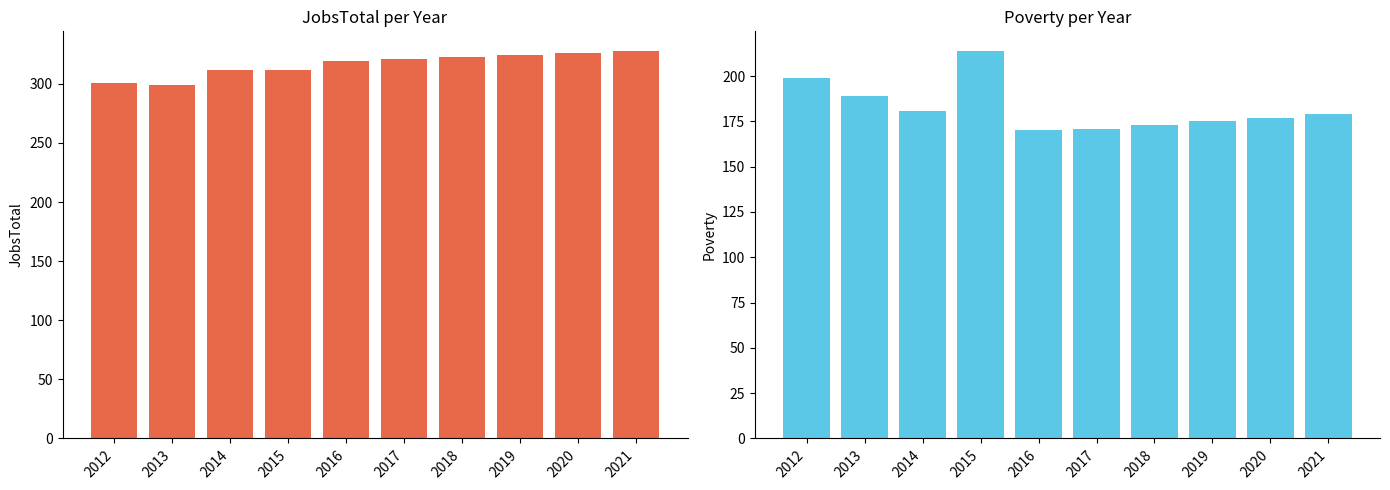

At how many categories does at least one series exceed 256?

10